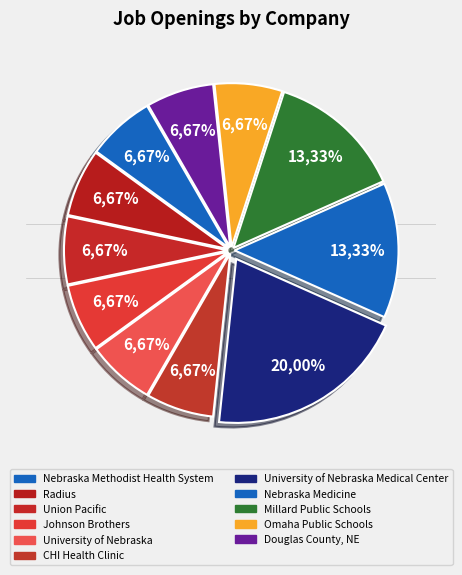

How much of the chart is everything except Millard Public Schools?

86.7%